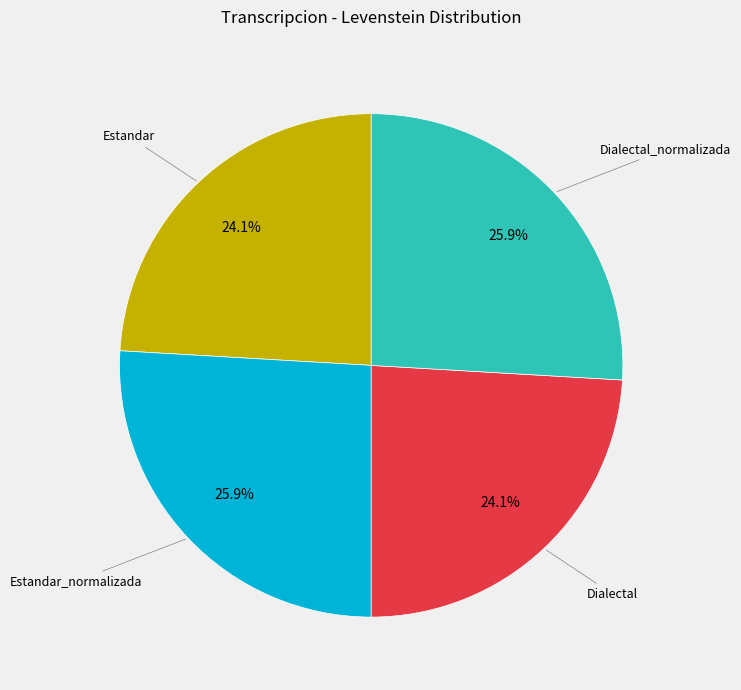

Is there a majority slice in this chart?

No